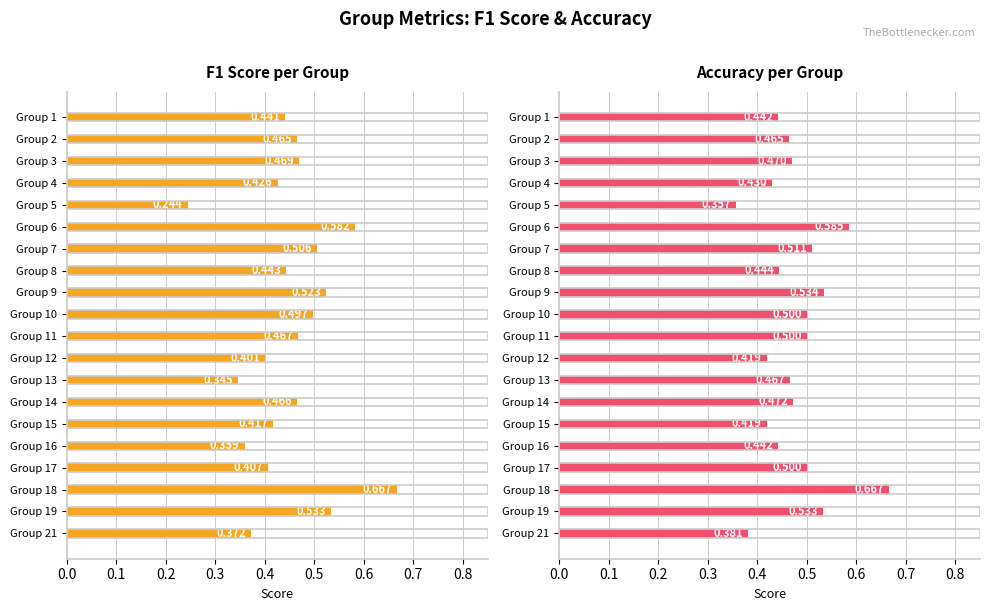

True or false: F1 Score per Group has a value of 0.2 at Group 4.

False